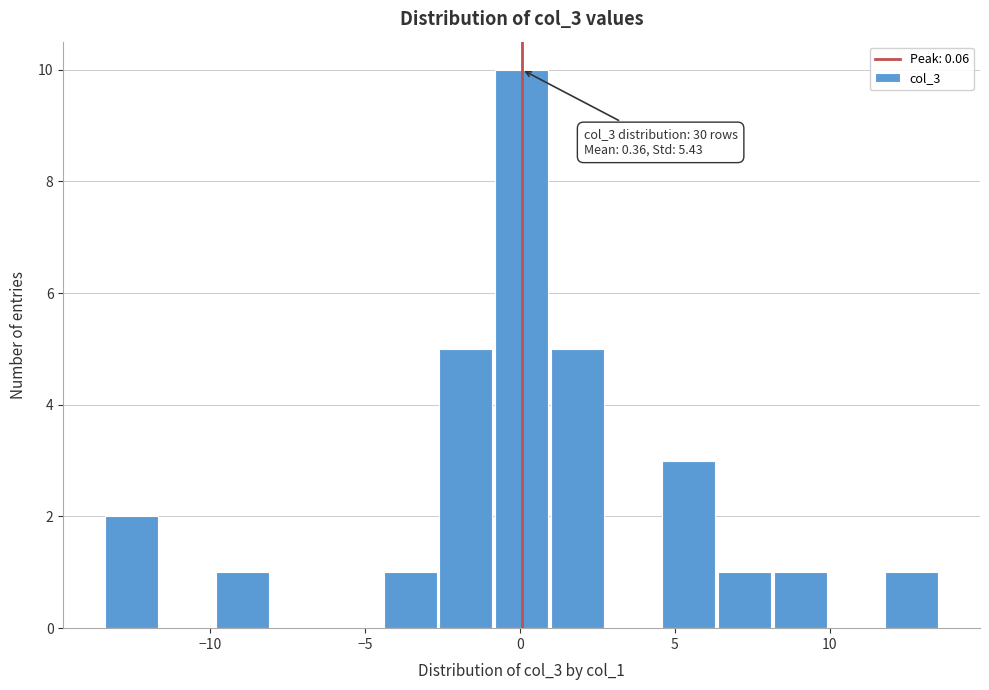

Around what value on the x-axis is the tallest bar? Give the approximate position of its centre, as read against the axis.

0.0